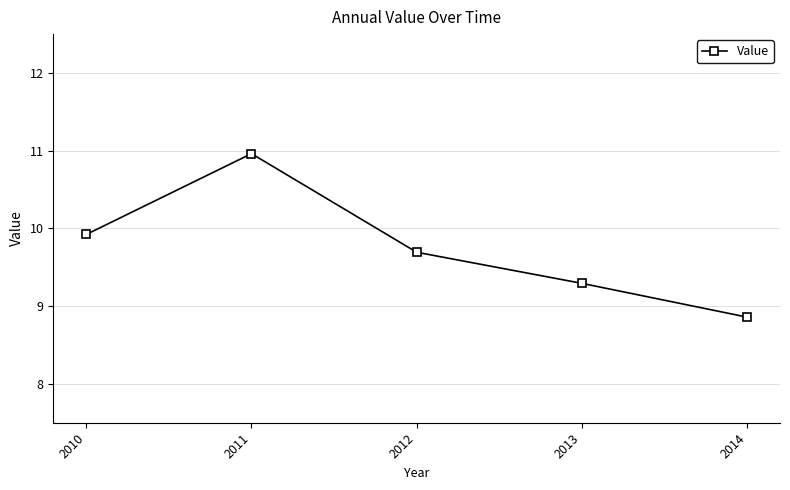

Rank the categories by value from highest to lowest.

2011, 2010, 2012, 2013, 2014